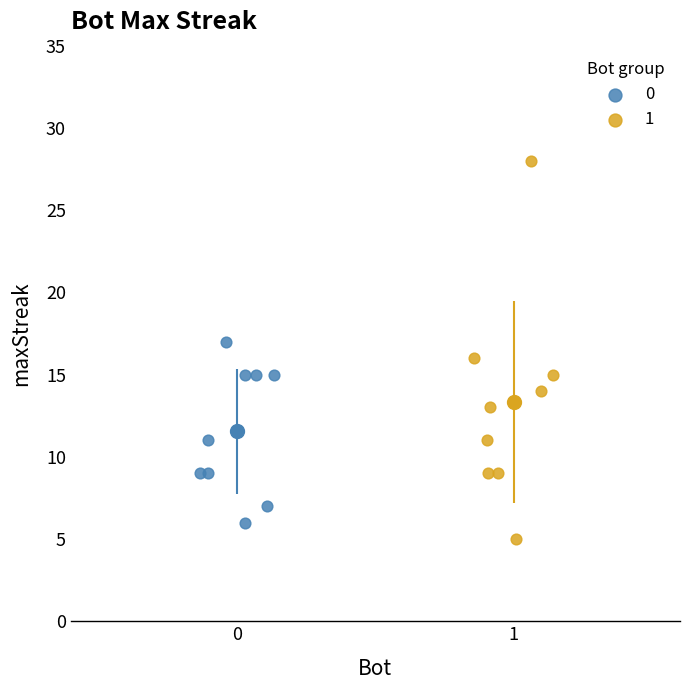

Which series has the widest spread of Y values?

1